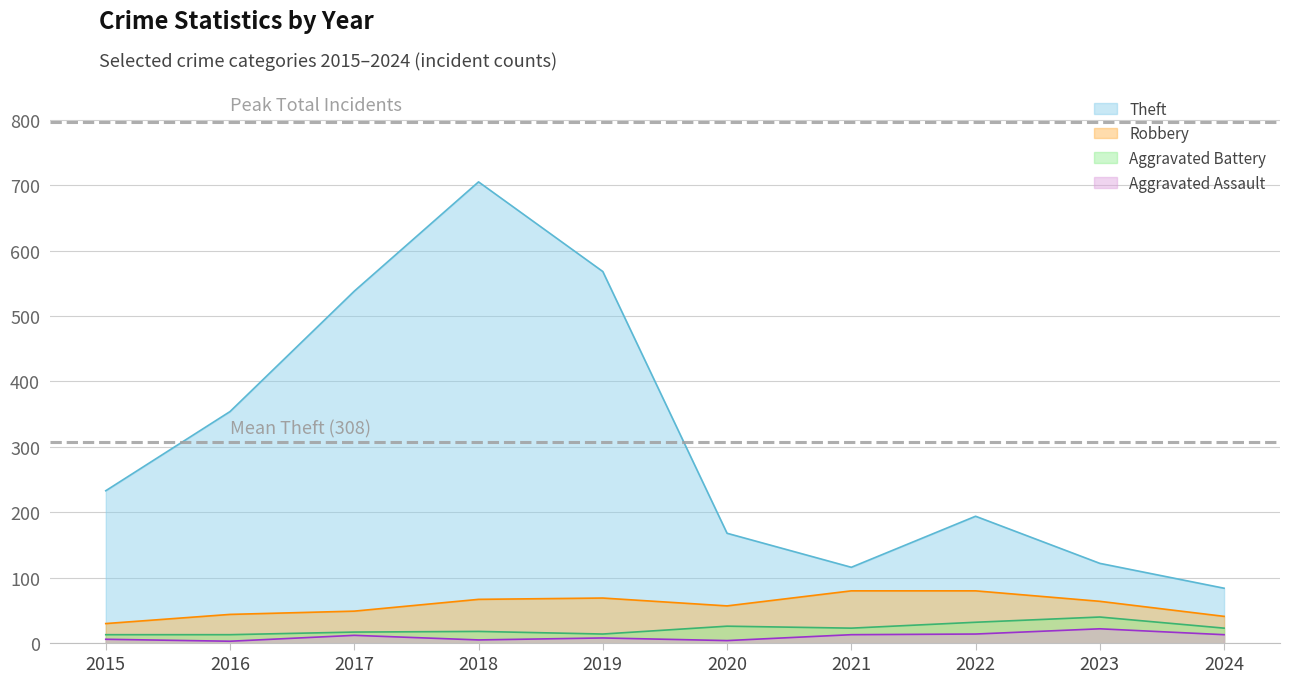

How many interior local valleys does the Robbery series have?

1